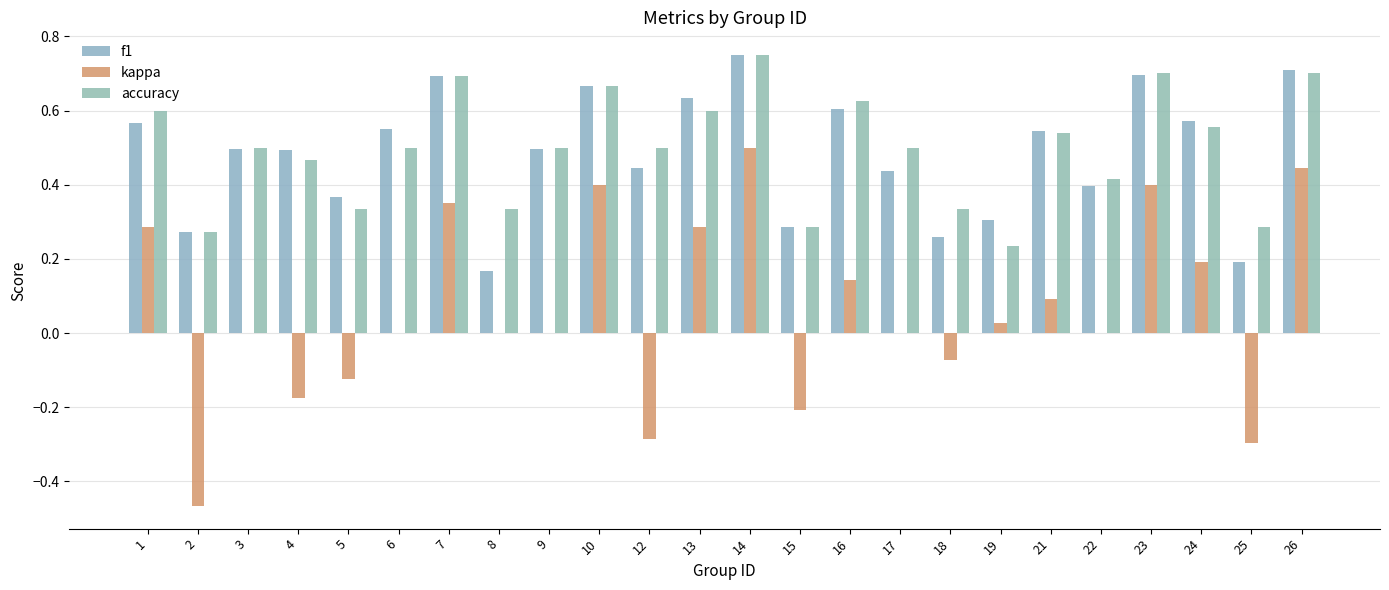

What is the sum of all kappa values?

1.5